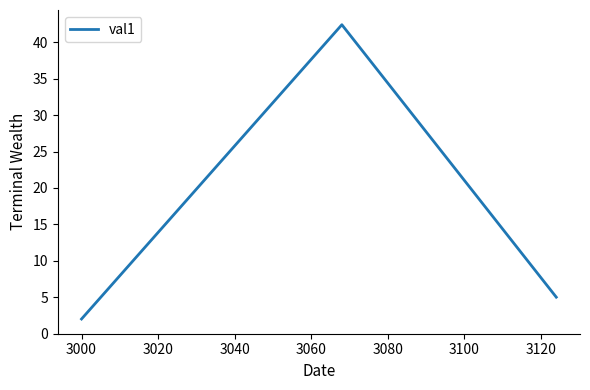

What is the greatest value displayed?

42.4